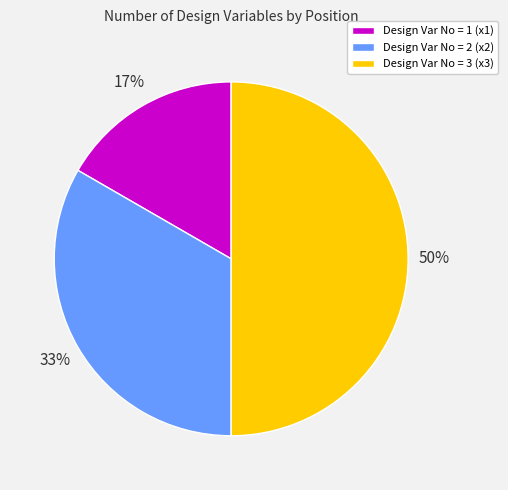

To the nearest percent, what portion does Design Var No = 2 (x2) represent?

33%